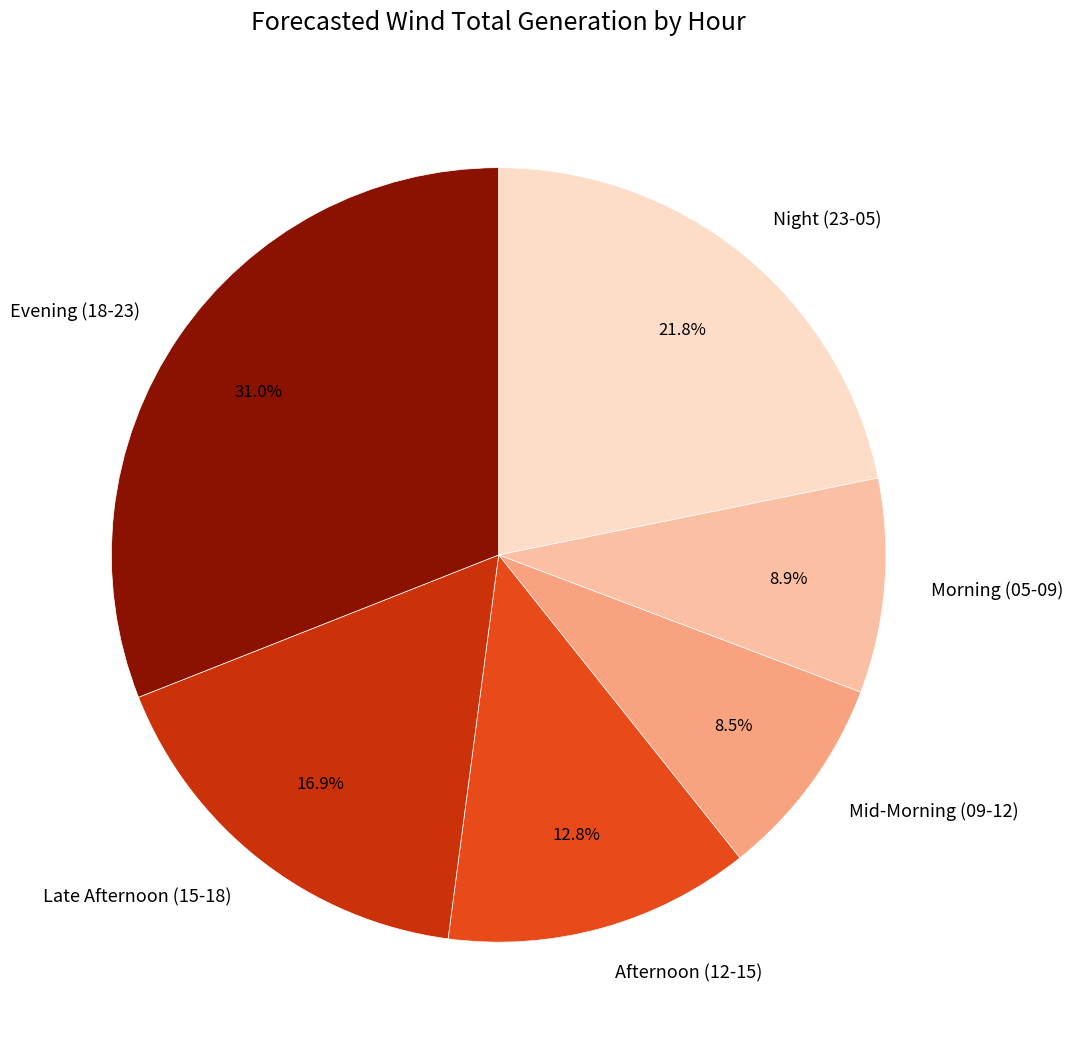

Which has a higher value, Afternoon (12-15) or Night (23-05)?

Night (23-05)